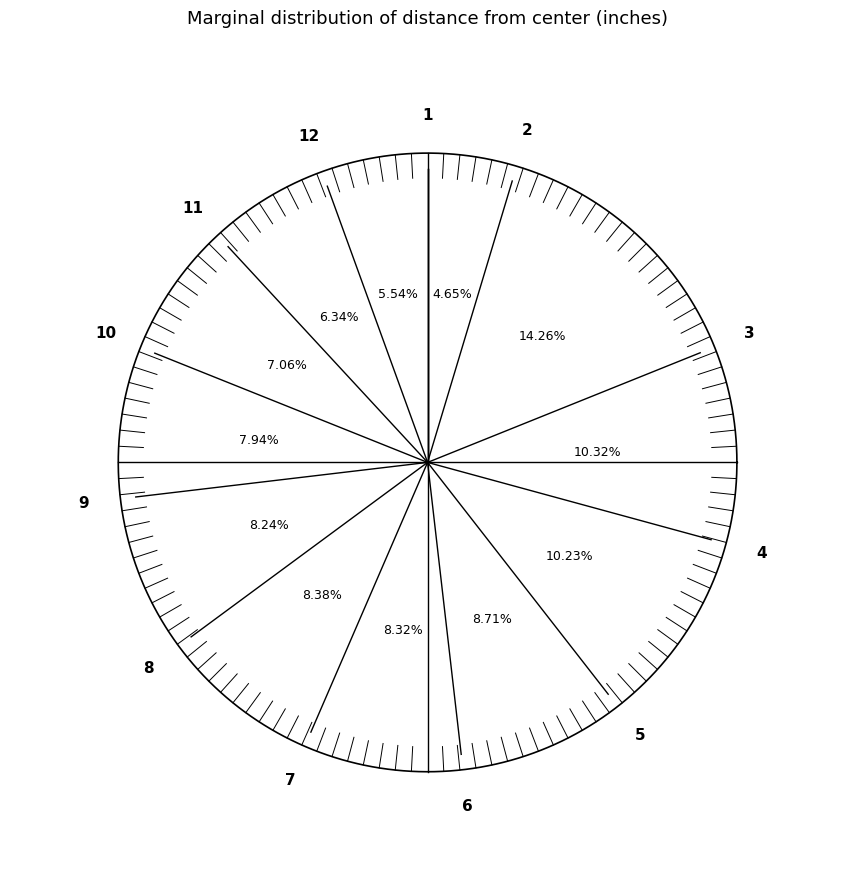

What percentage is NOT represented by 9?

92.1%